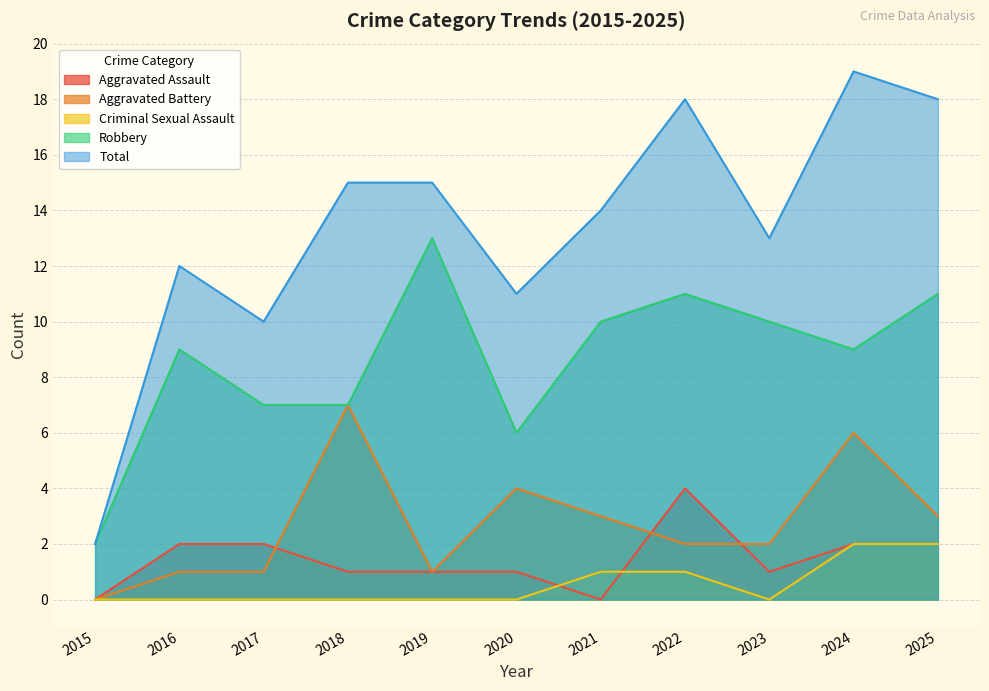

What is the maximum value for Criminal Sexual Assault?

2